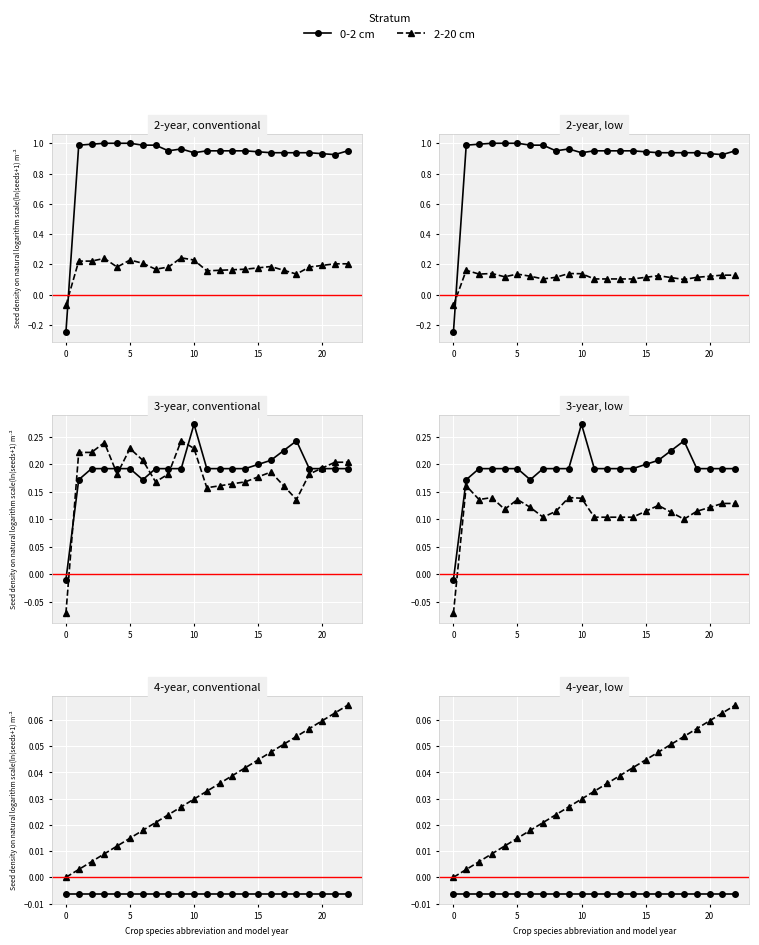

Is it true that 2-20 cm equals 0.0 at 10?

False